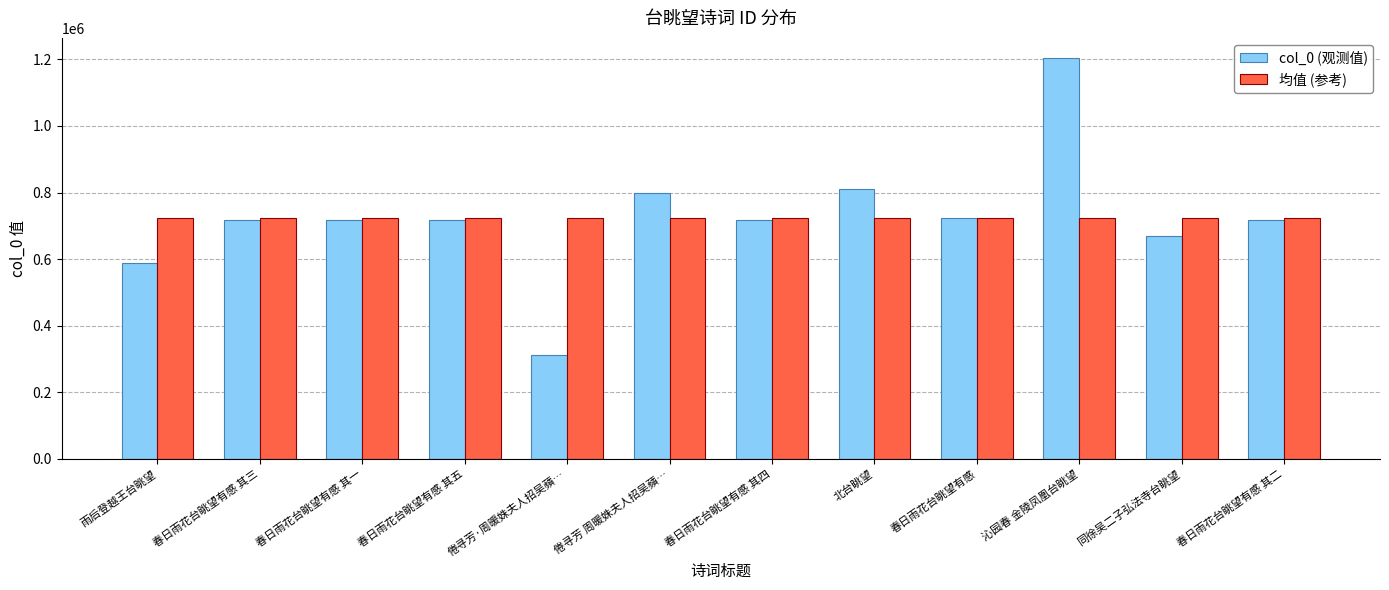

Which series has the widest spread of values?

col_0 (观测值)